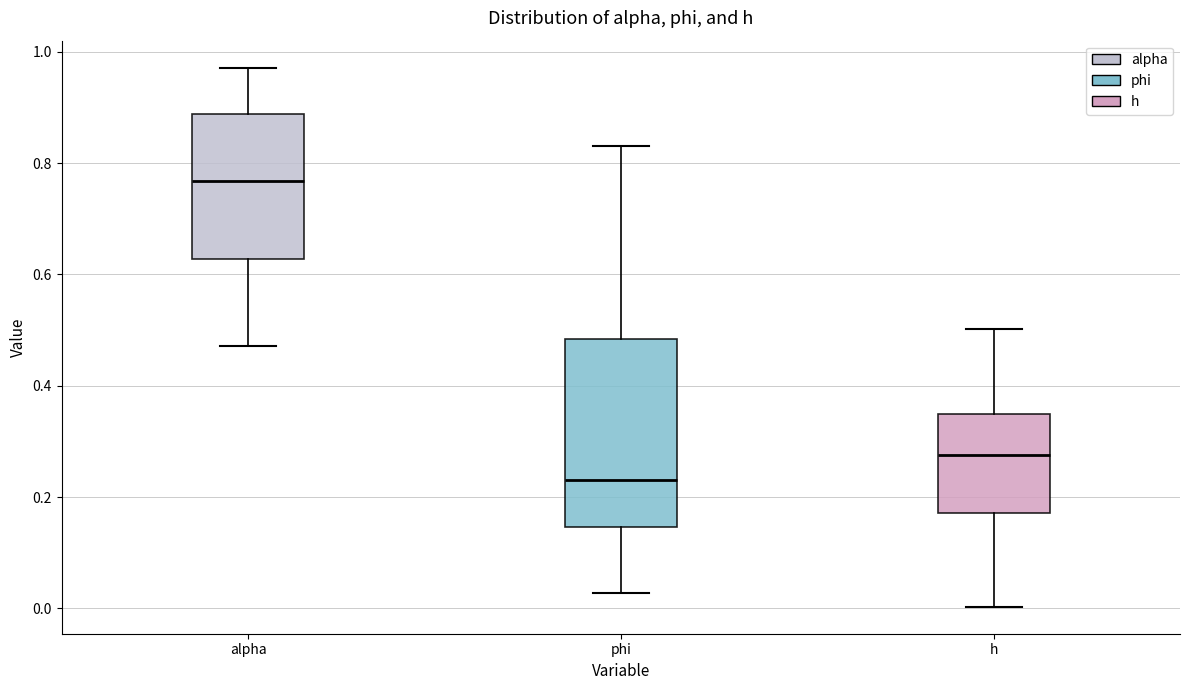

Which box's median line is the lowest?

phi